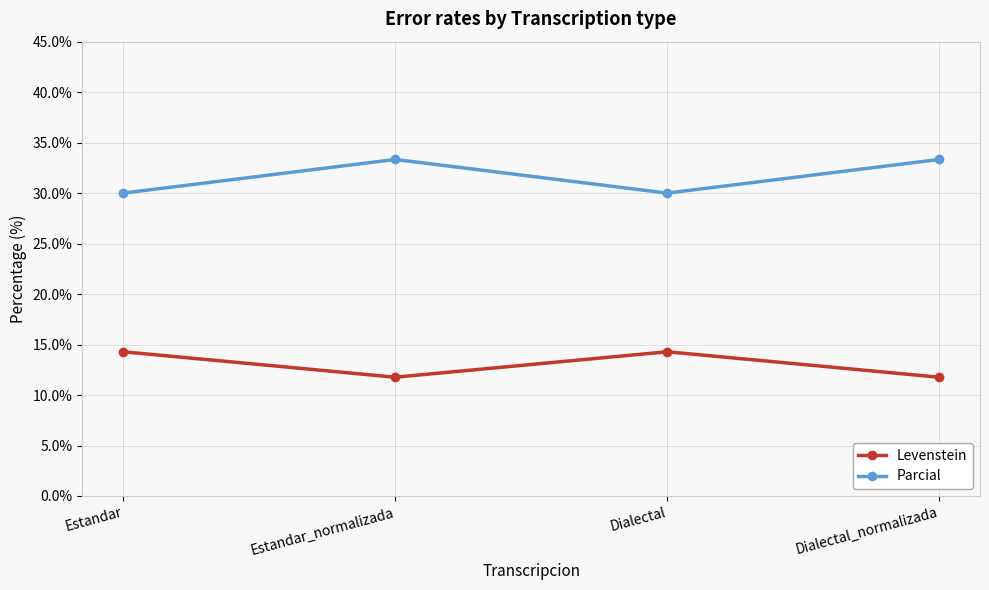

At how many categories does at least one series exceed 11?

4